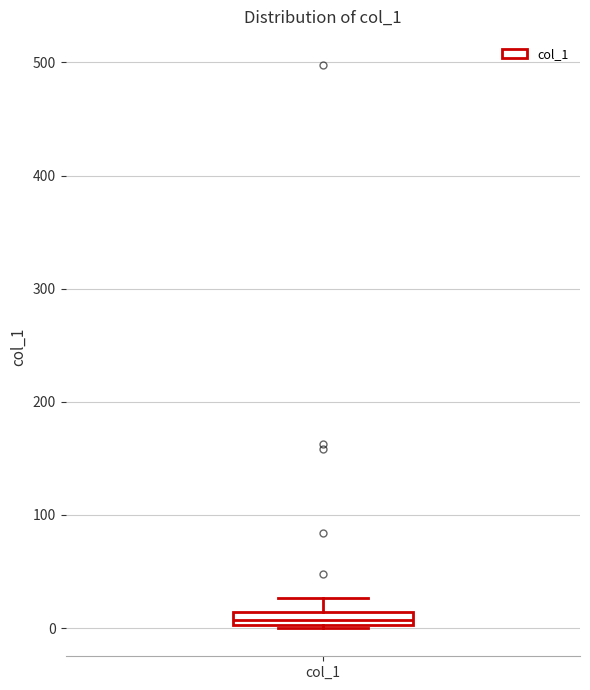

Where is the lower edge of the box for col_1 on the y-axis? The values are not printed on the chart, so give them approximately, as read against the axis.

0